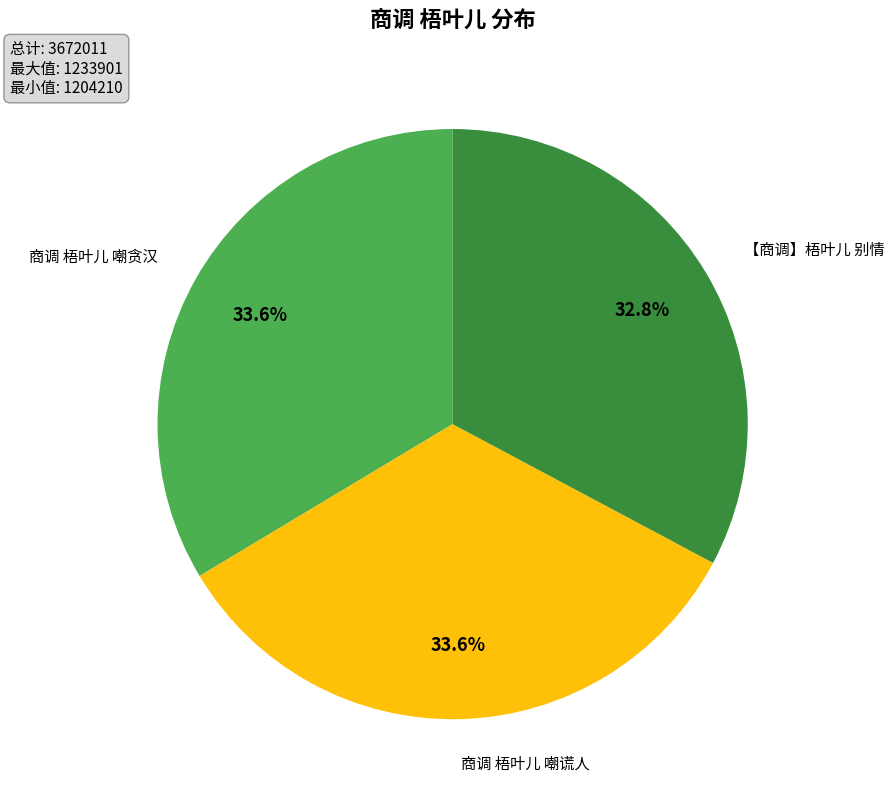

Is there a majority slice in this chart?

No